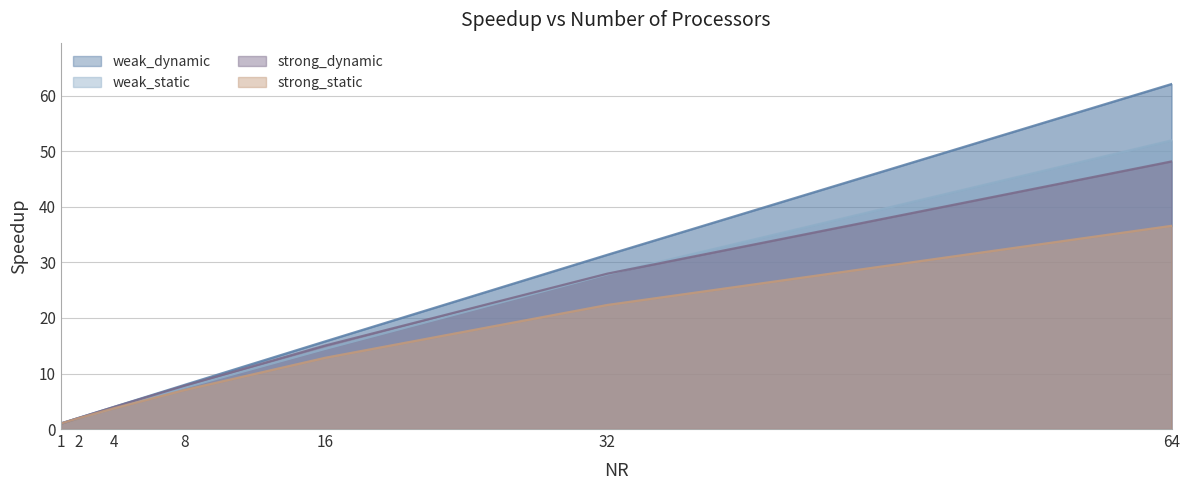

True or false: weak_dynamic has a value of 1.0 at 1.

True